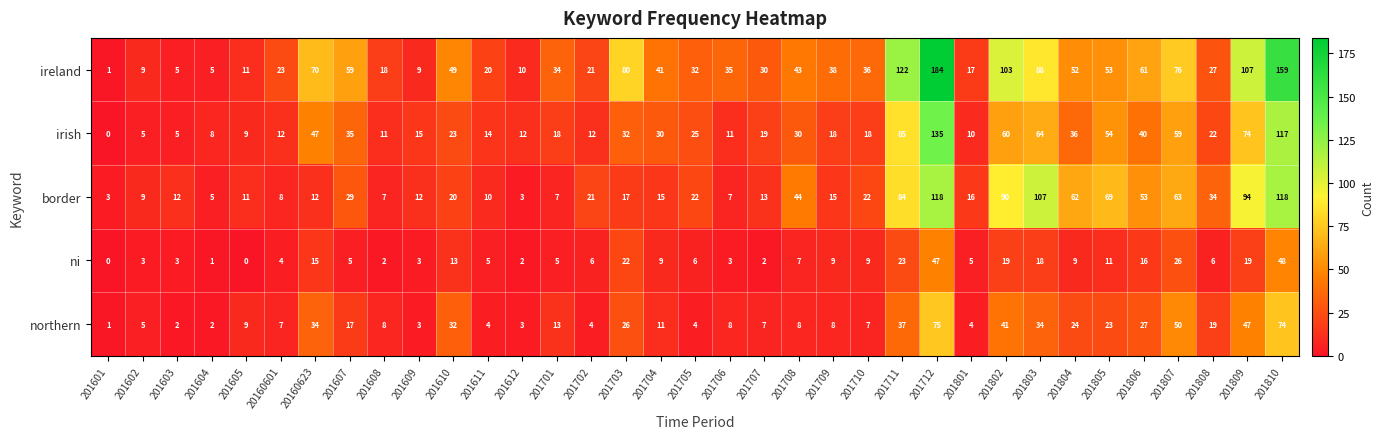

What is the difference between the maximum and second lowest values in the ireland series?

179